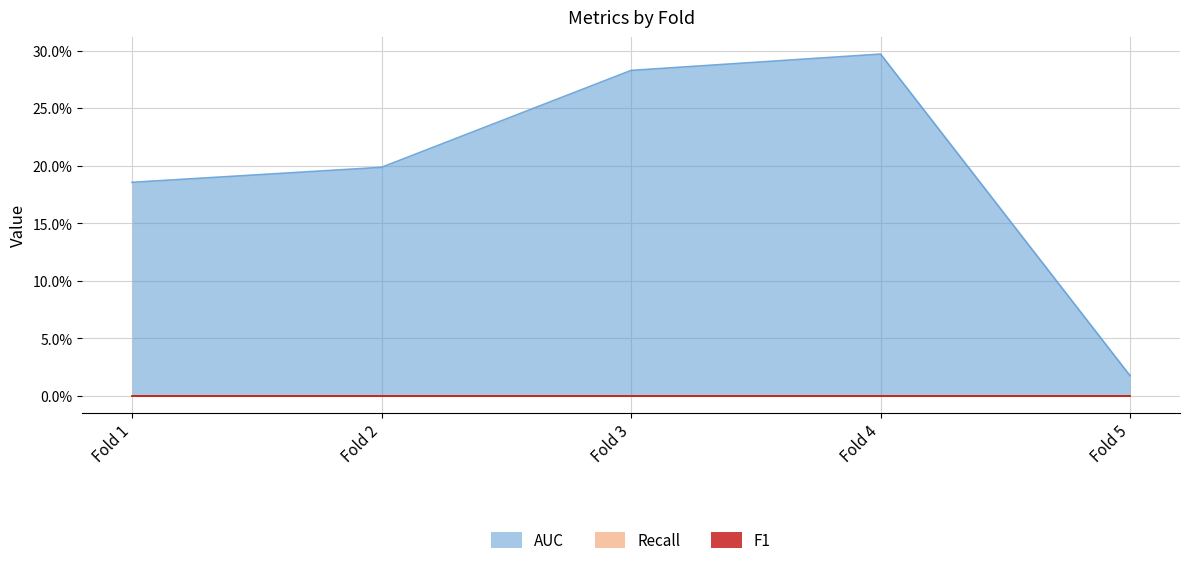

Where is Recall nearest to the value 0?

Fold 1